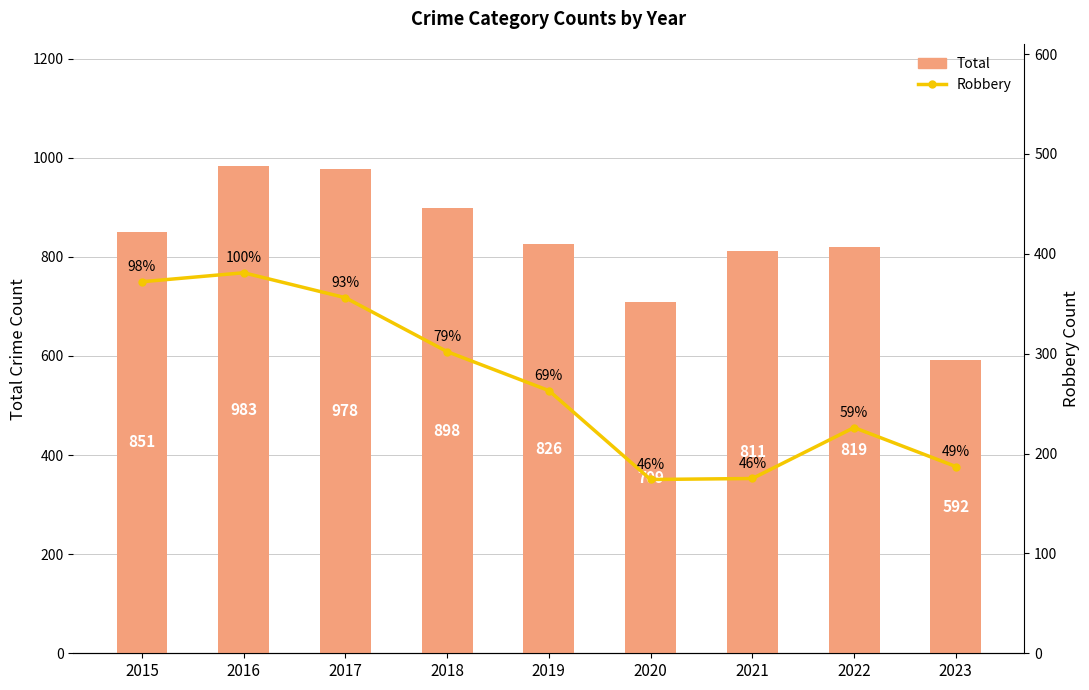

What is the value of the Robbery bar at the 1st from the left?

372